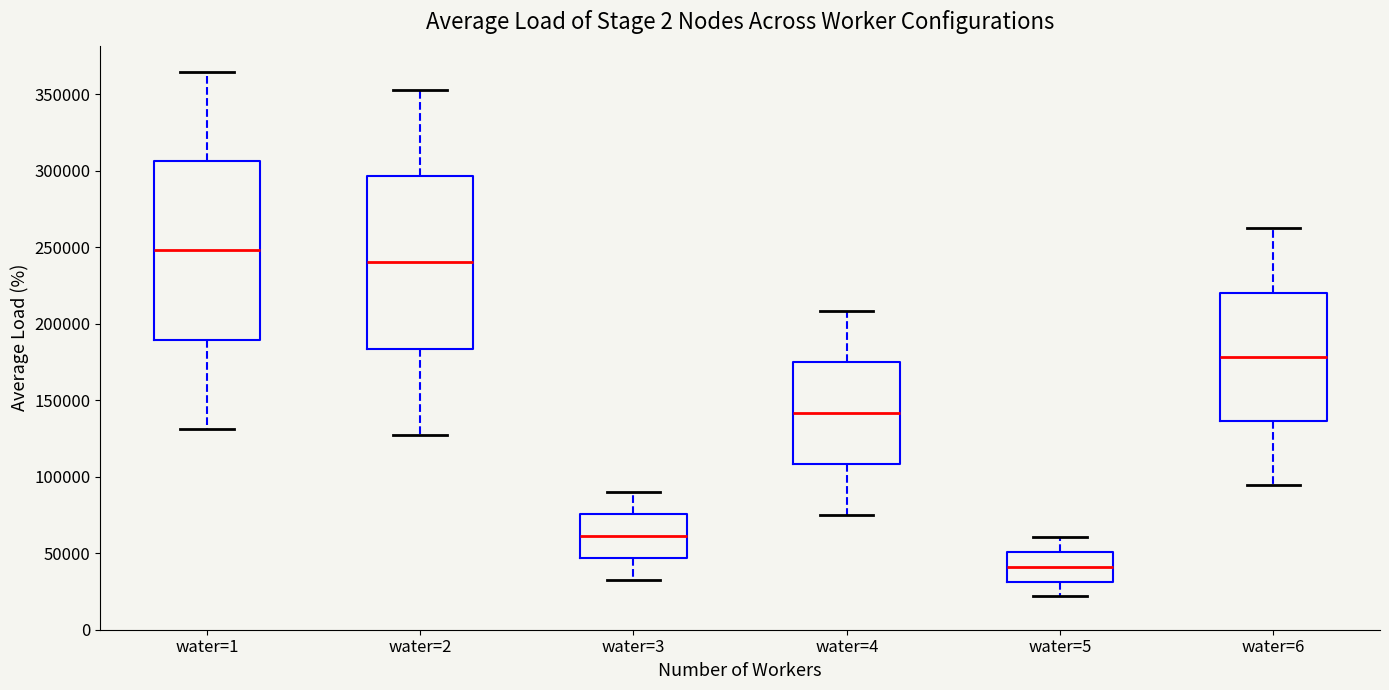

Which box's median line is the highest?

water=1